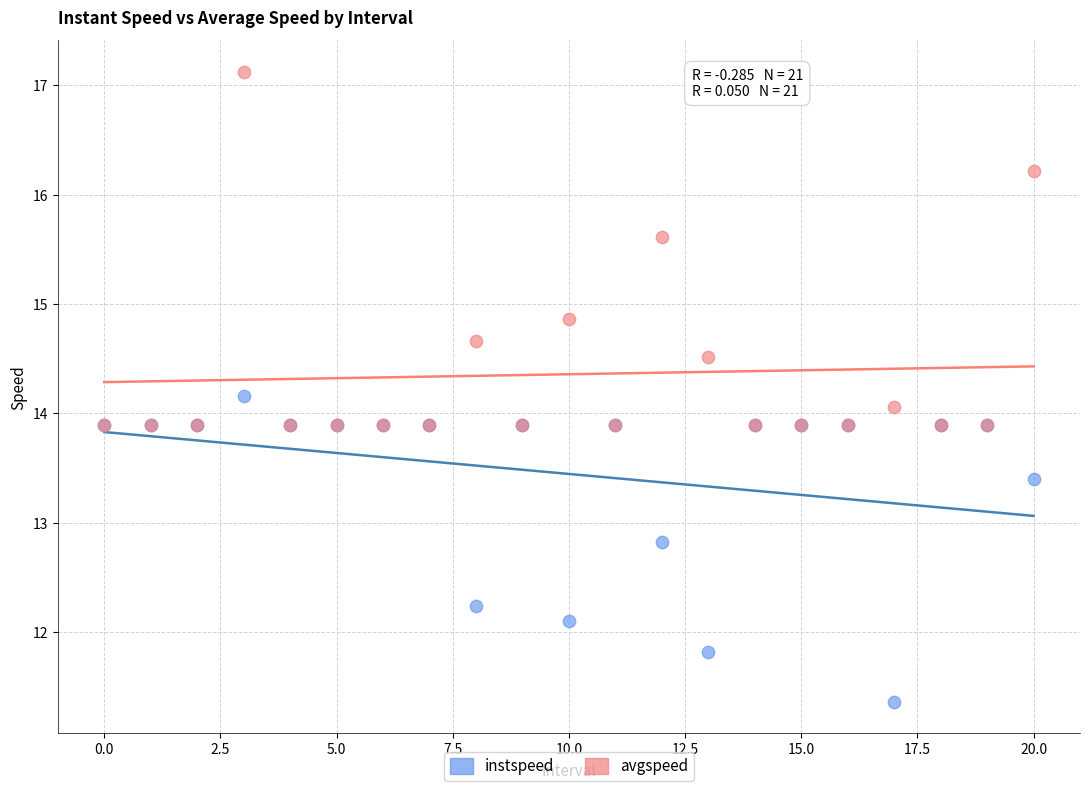

Which series has the widest spread of Y values?

avgspeed